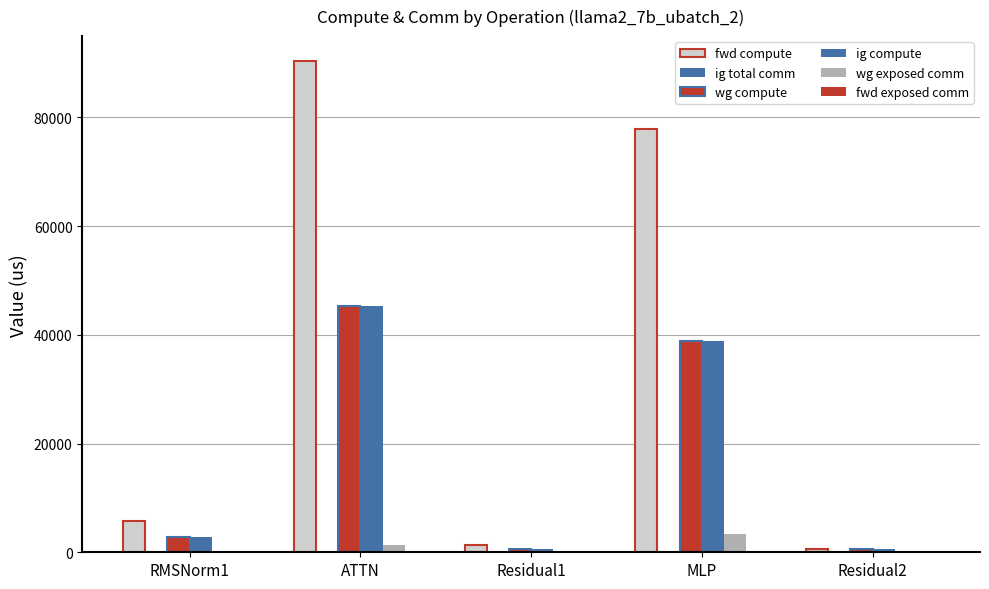

Which series changed the most between Residual1 and MLP?

fwd compute